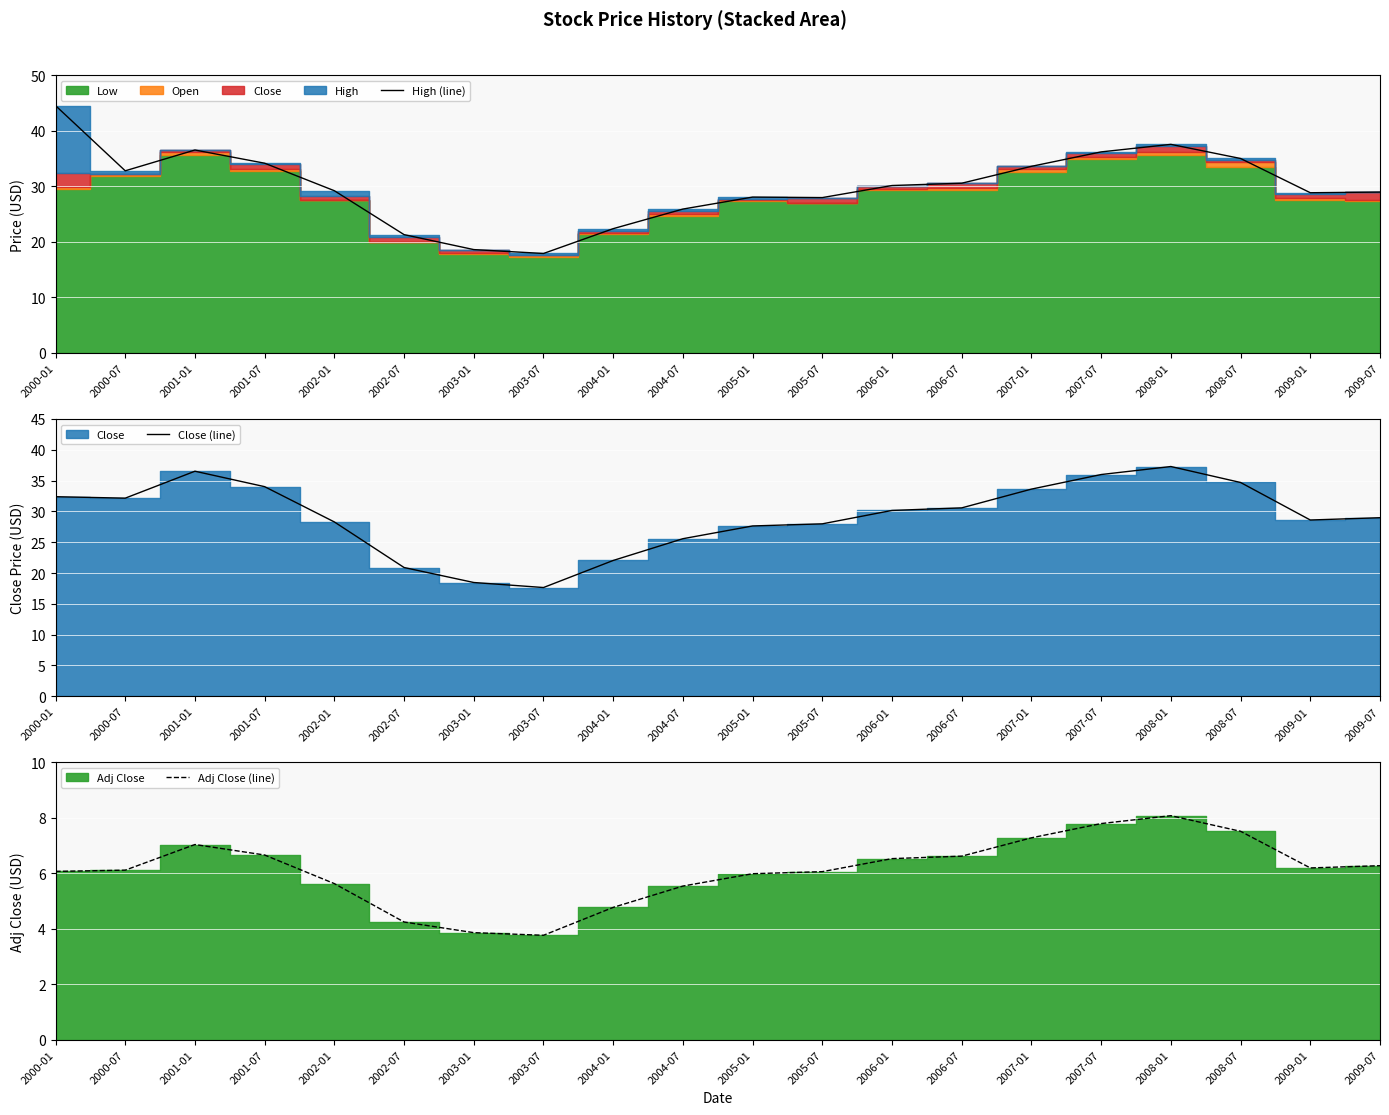

List the series in order of their peak value, highest first.

High (line), Close (line), Adj Close (line)